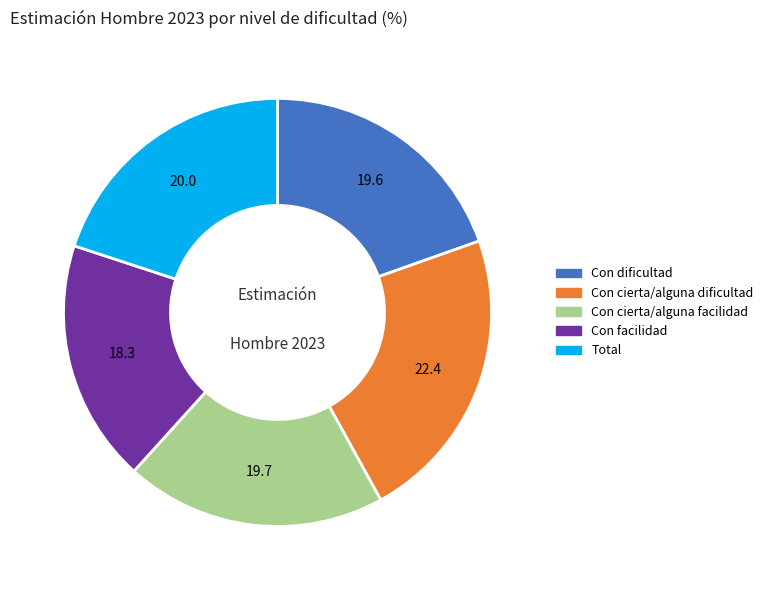

Count the number of slices in the pie.

5